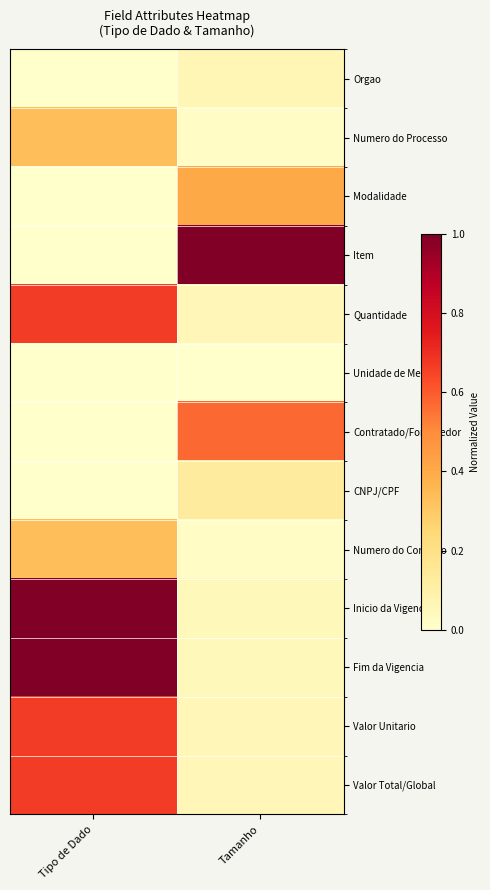

Reading left to right, transcribe all the data shown in this chart.

Orgao: Tipo de Dado=0.0	Tamanho=0.1
Numero do Processo: Tipo de Dado=0.3	Tamanho=0.0
Modalidade: Tipo de Dado=0.0	Tamanho=0.4
Item: Tipo de Dado=0.0	Tamanho=1.0
Quantidade: Tipo de Dado=0.7	Tamanho=0.1
Unidade de Medida: Tipo de Dado=0.0	Tamanho=0.0
Contratado/Fornecedor: Tipo de Dado=0.0	Tamanho=0.6
CNPJ/CPF: Tipo de Dado=0.0	Tamanho=0.1
Numero do Contrato: Tipo de Dado=0.3	Tamanho=0.0
Inicio da Vigencia: Tipo de Dado=1.0	Tamanho=0.1
Fim da Vigencia: Tipo de Dado=1.0	Tamanho=0.1
Valor Unitario: Tipo de Dado=0.7	Tamanho=0.1
Valor Total/Global: Tipo de Dado=0.7	Tamanho=0.1